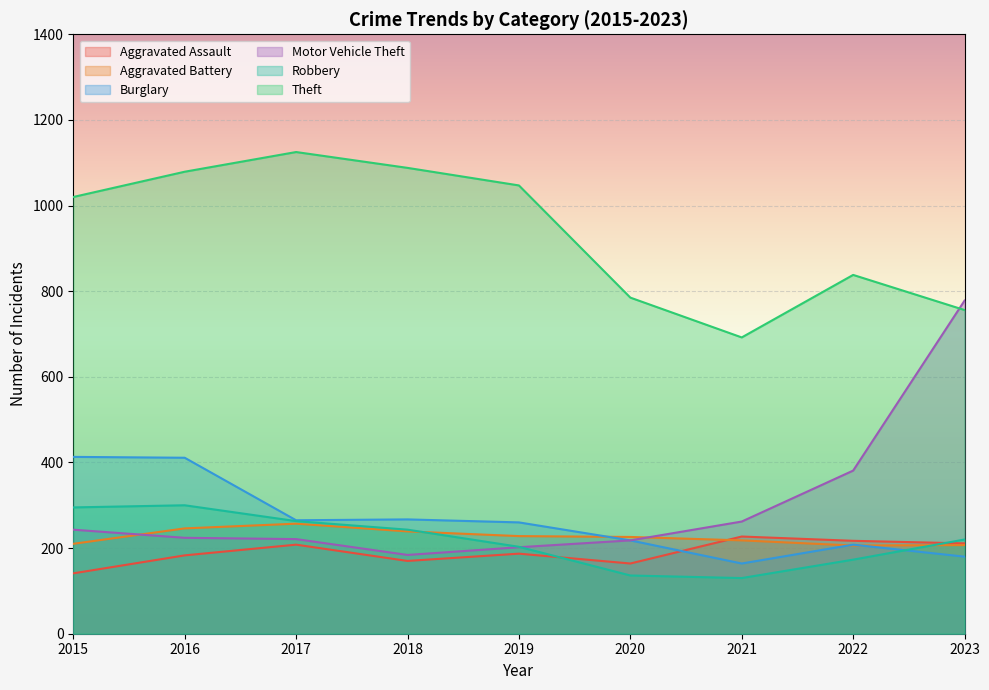

At which category does Aggravated Assault reach its first local valley?

2018